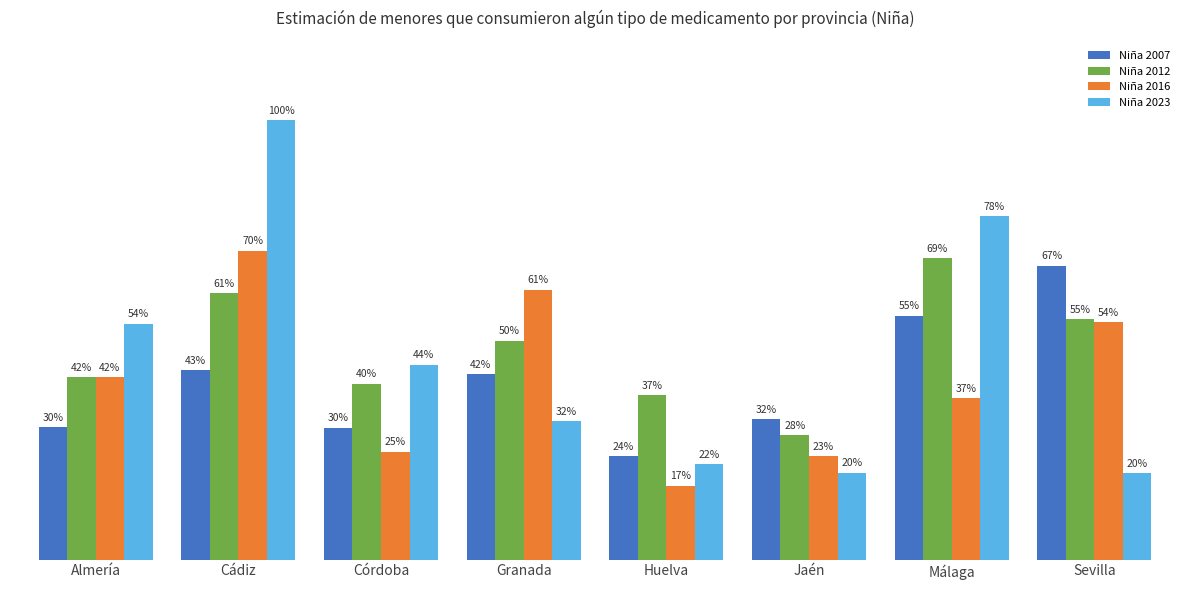

What are all the series names shown in the legend?

Niña 2007, Niña 2012, Niña 2016, Niña 2023